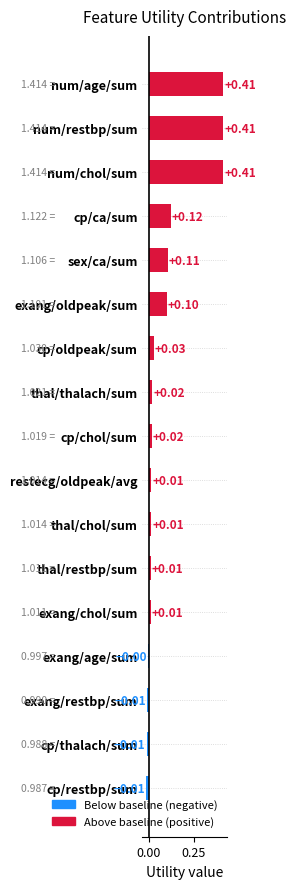

Where is the data nearest to the value 0?

exang/age/sum